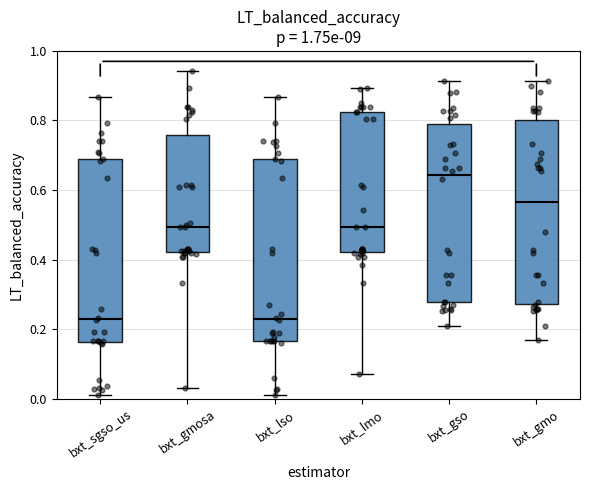

Where does the lower whisker of the box for bxt_sgso_us end on the y-axis? The values are not printed on the chart, so give them approximately, as read against the axis.

0.02